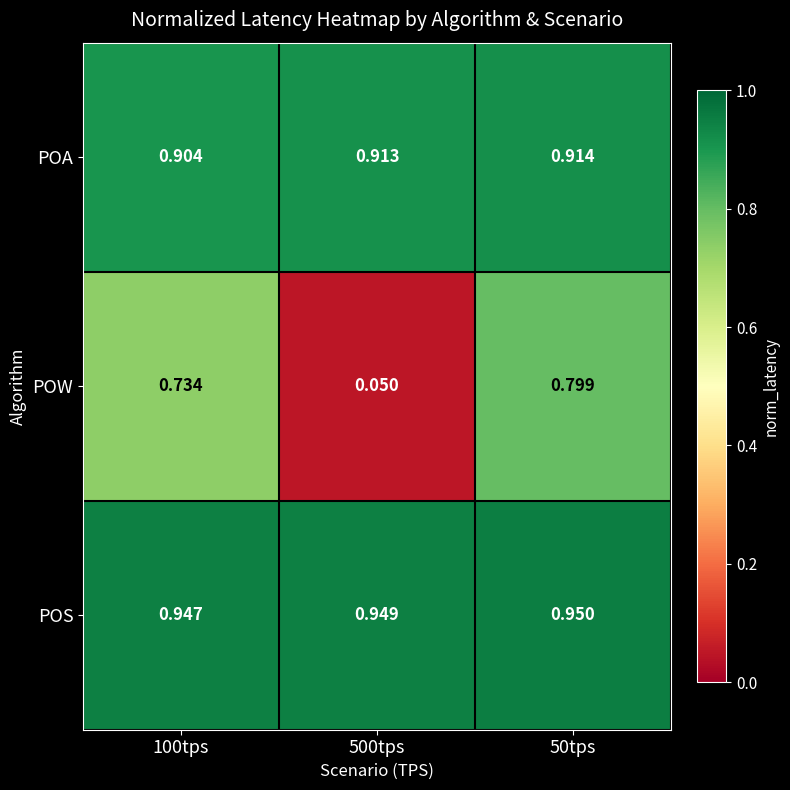

At which category does the chart reach its peak across all series?

50tps